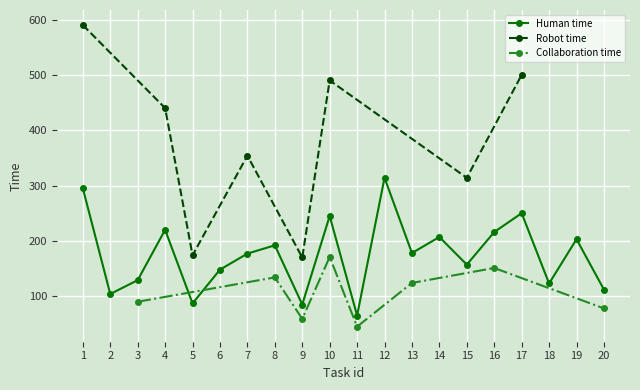

Reading right to left, extract all data points from this chart.

Human time: 20=112	19=203	18=123	17=250	16=216	15=157	14=207	13=178	12=314	11=65	10=245	9=85	8=192	7=177	6=148	5=87	4=220	3=129	2=104	1=295
Robot time: 20=-1	19=-1	18=-1	17=500	16=-1	15=314	14=-1	13=-1	12=-1	11=-1	10=490	9=170	8=-1	7=354	6=-1	5=174	4=440	3=-1	2=-1	1=590
Collaboration time: 20=78	19=-1	18=-1	17=-1	16=151	15=-1	14=-1	13=124	12=-1	11=45	10=171	9=59	8=134	7=-1	6=-1	5=-1	4=-1	3=90	2=-1	1=-1